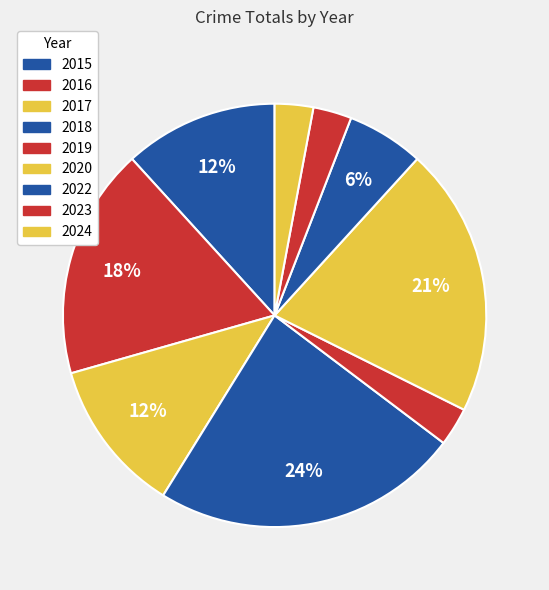

Does 2024 account for over 50% of the chart?

No